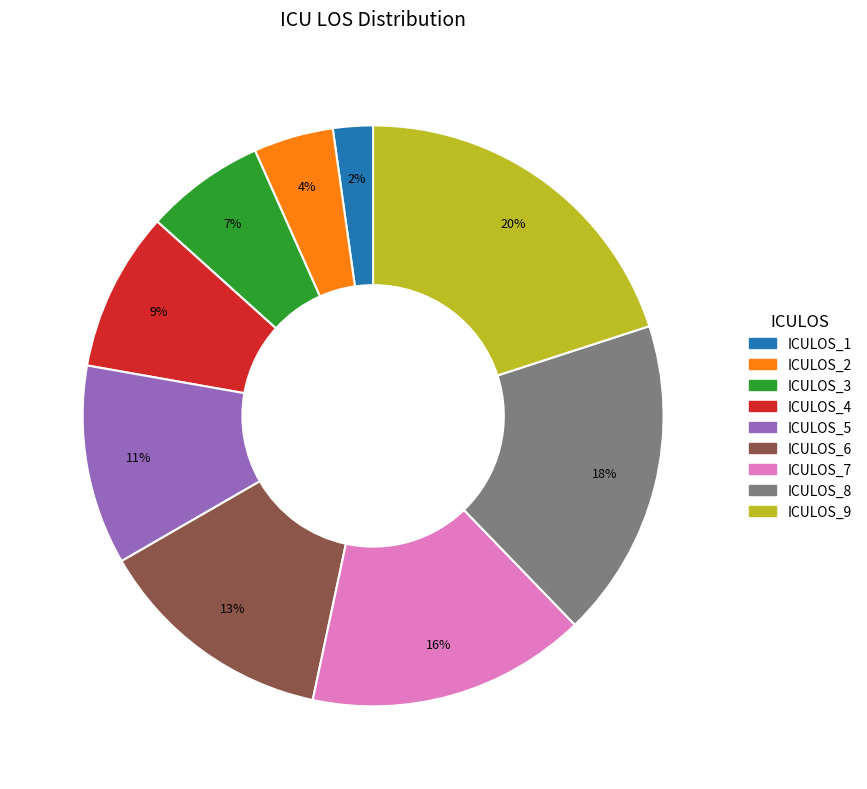

Between ICULOS_2 and ICULOS_9, which is larger?

ICULOS_9